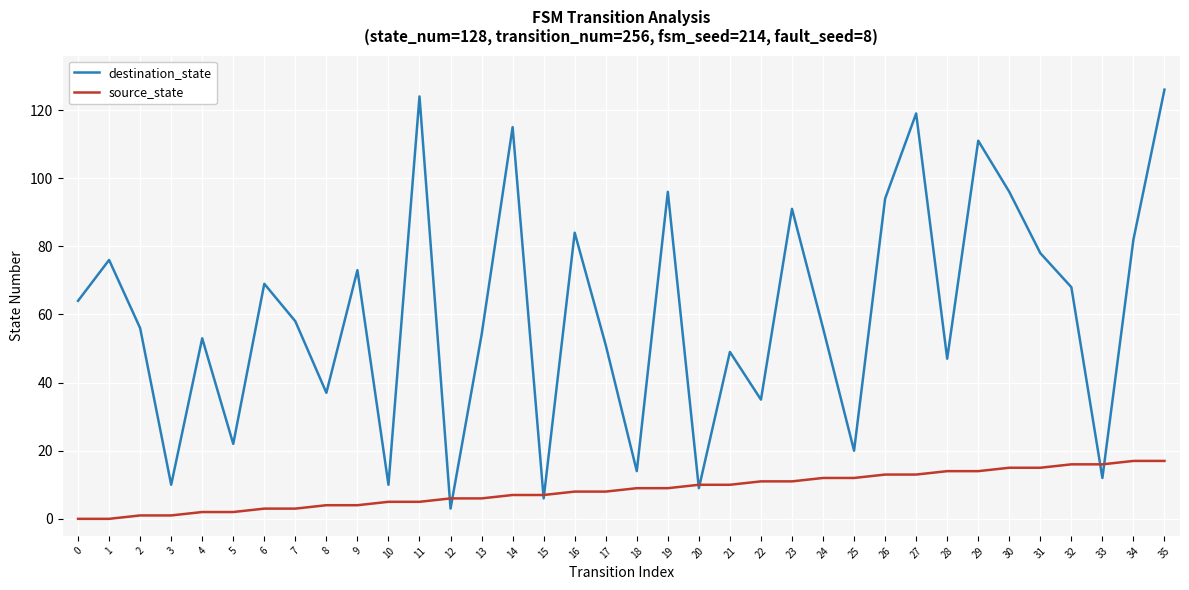

What is the difference between the destination_state values at 15 and 35?

120